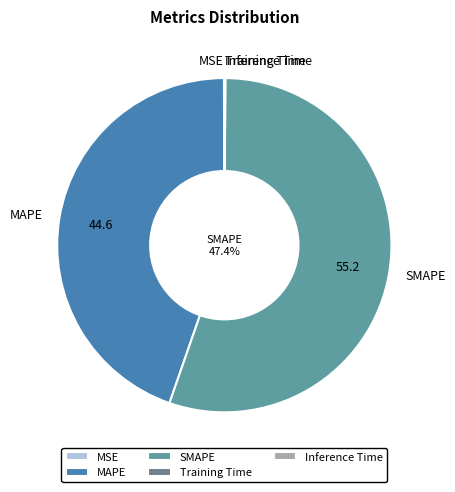

To the nearest percent, what is the difference between the SMAPE and MSE slice percentages?

55%